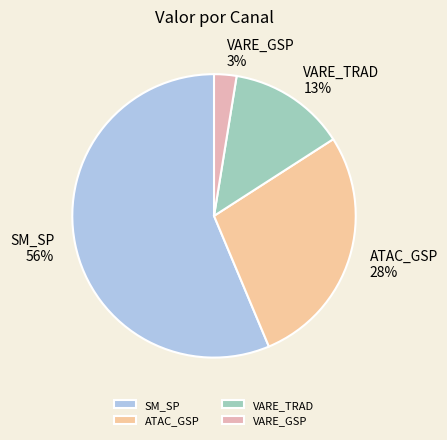

Is VARE_TRAD the majority of the pie?

No